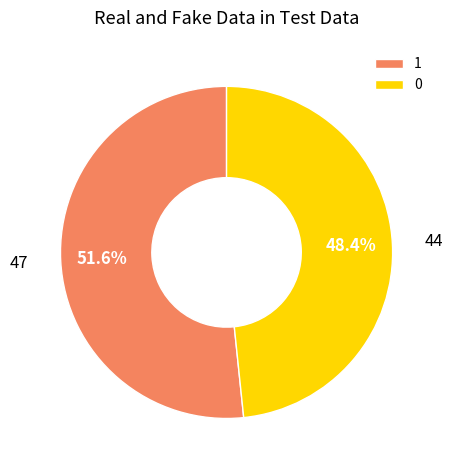

To the nearest percent, what is the difference between the largest and smallest slice percentages?

3%